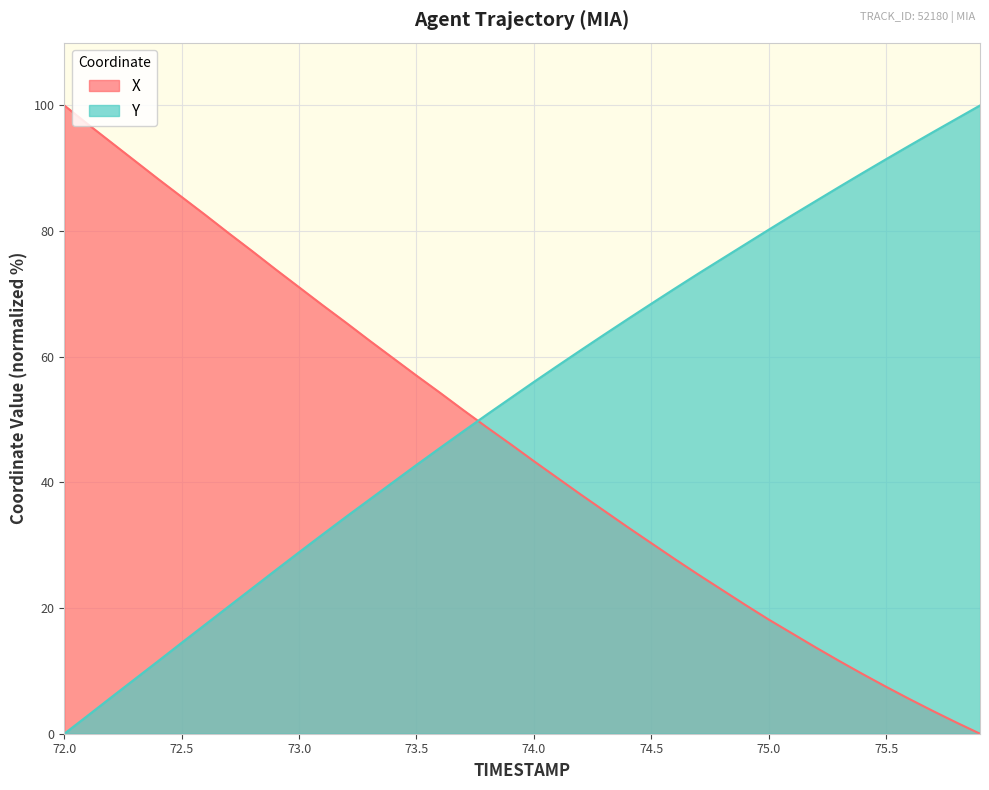

What value does the Y series have at 72.9?

26.0